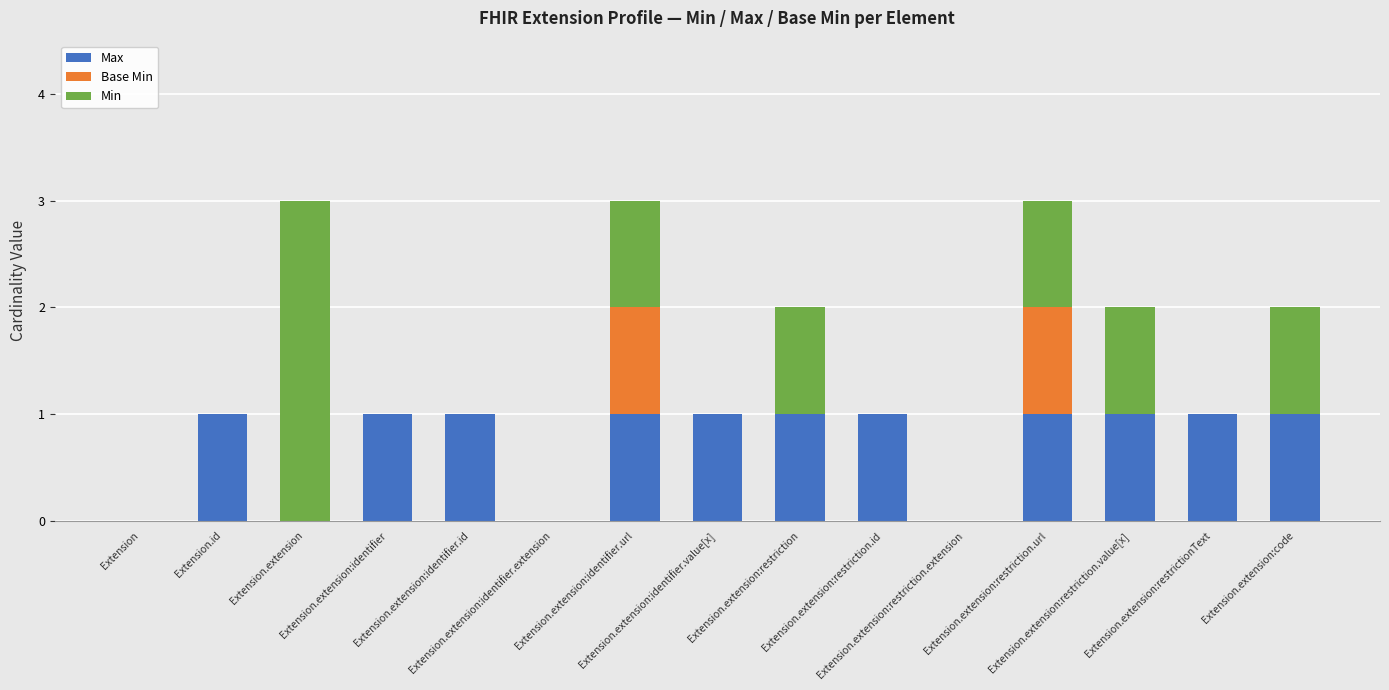

What are all the series names shown in the legend?

Max, Base Min, Min